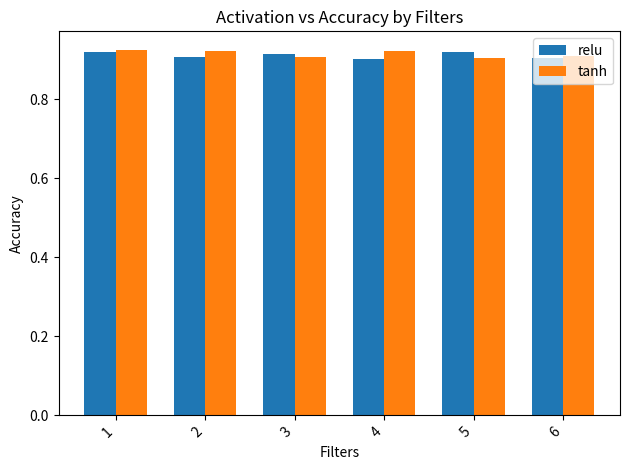

What is the sum of all tanh values?

5.5